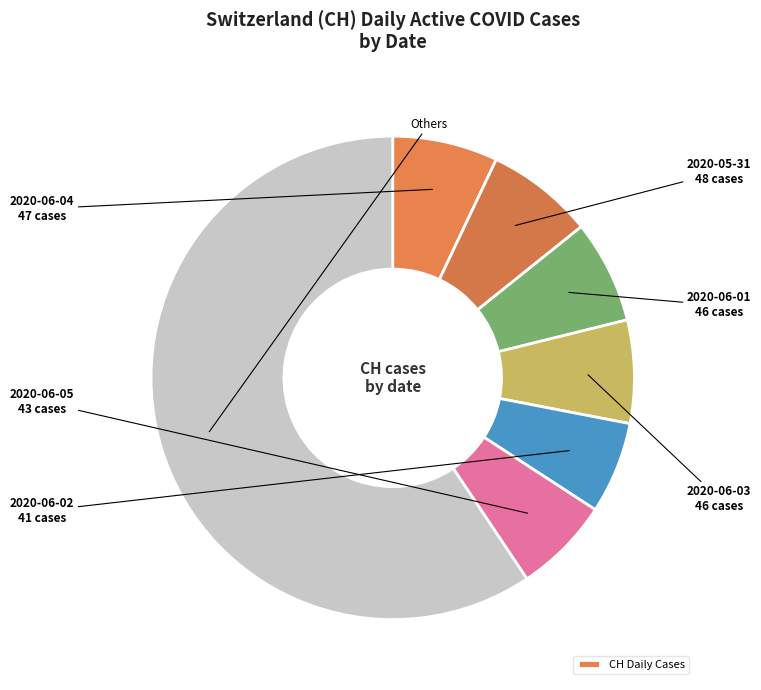

Count the number of slices in the pie.

7